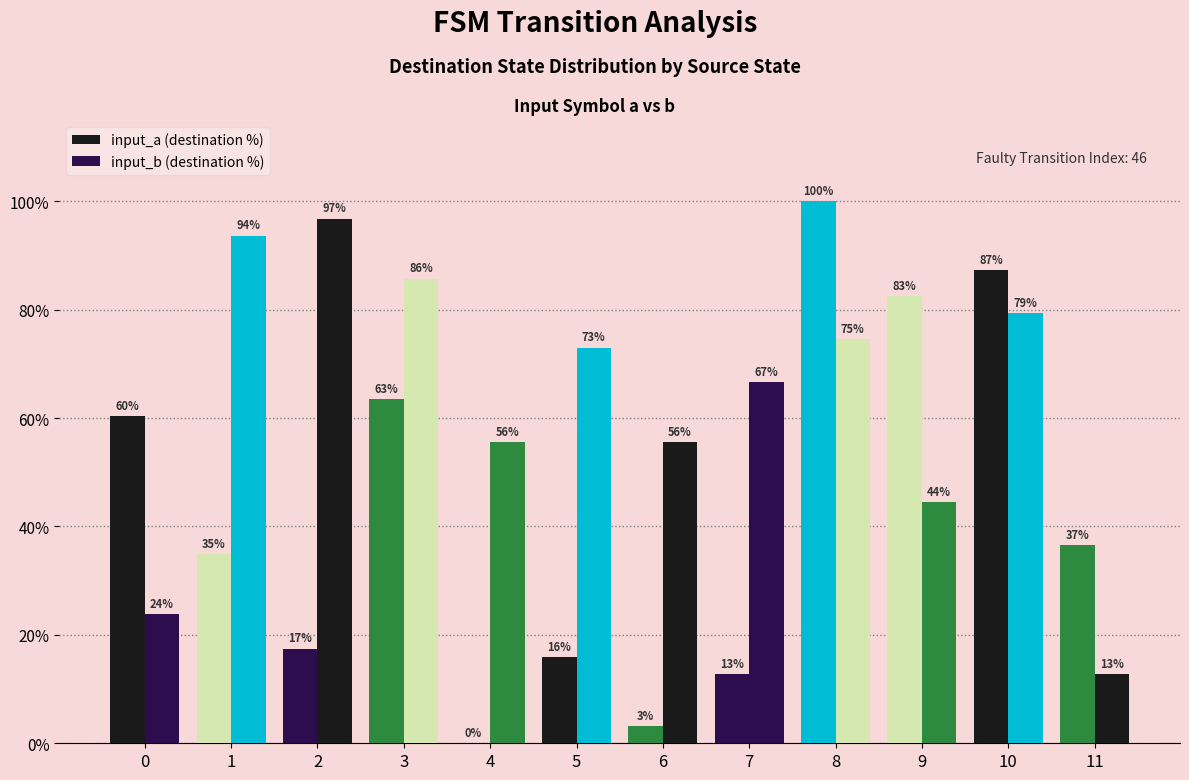

What is the difference between the input_b (destination %) values at 0 and 4?

31.7